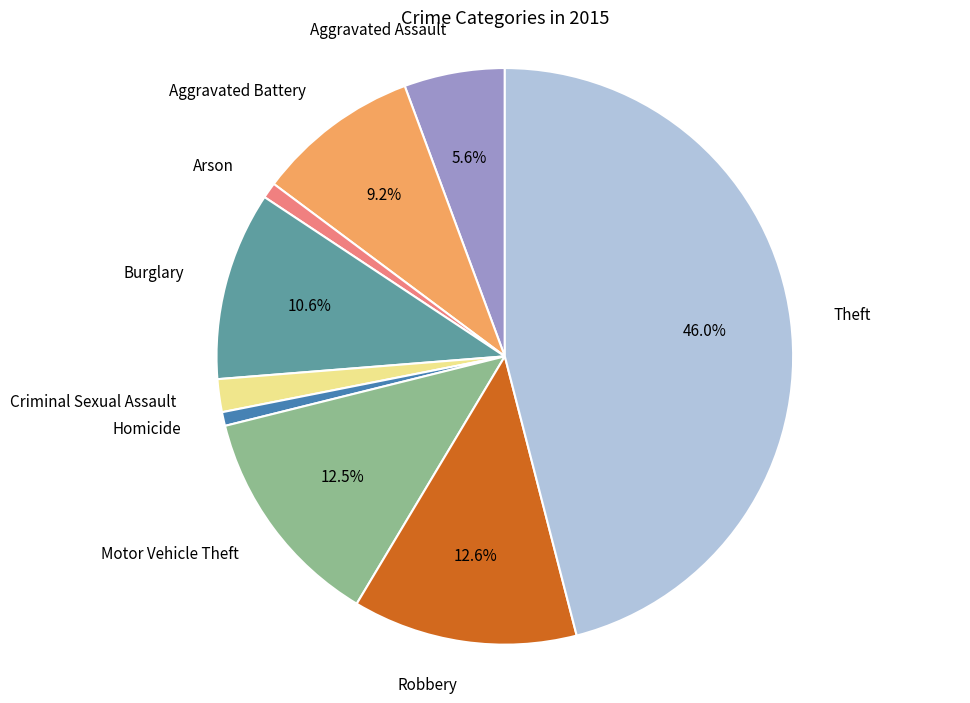

Is there any slice that represents more than half of the pie?

No